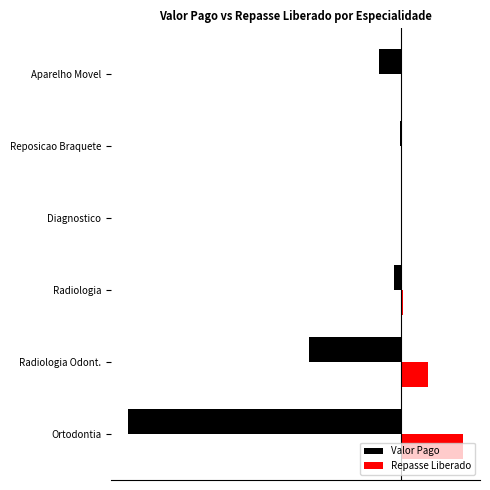

What are all the series names shown in the legend?

Valor Pago, Repasse Liberado